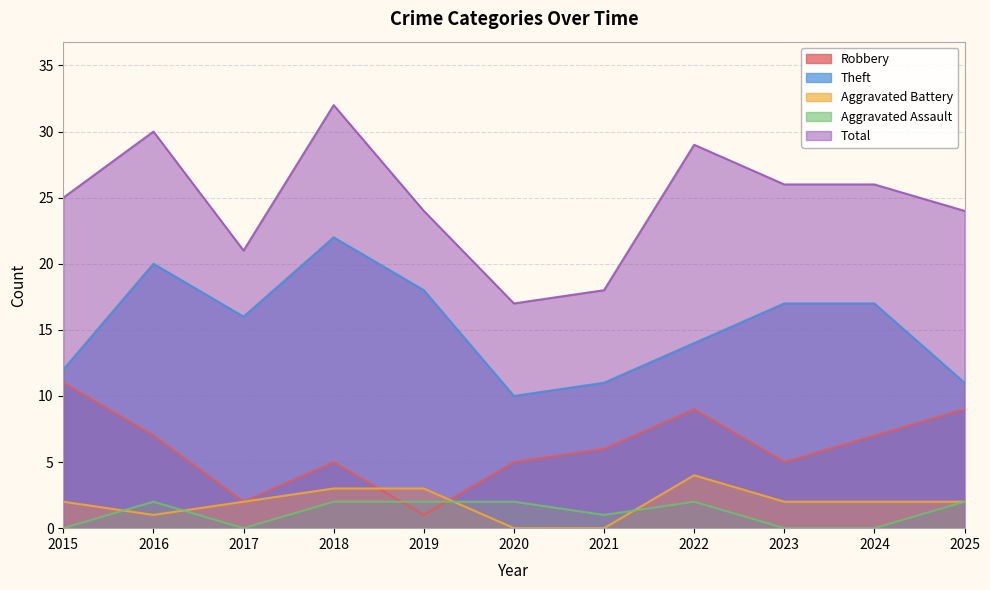

The Theft series shows 17 at 2023. True or false?

True